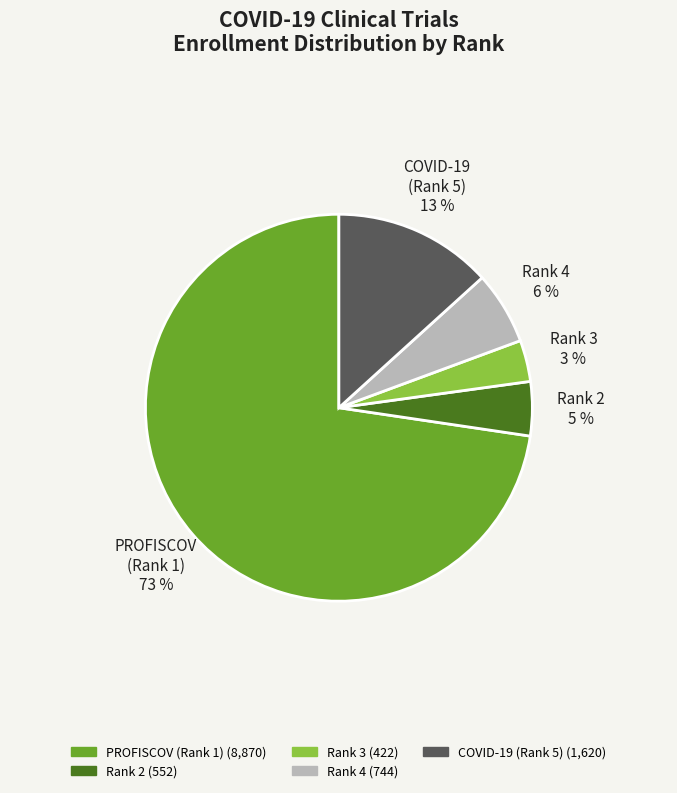

What percentage is the Rank 3 slice, to the nearest percent?

3%